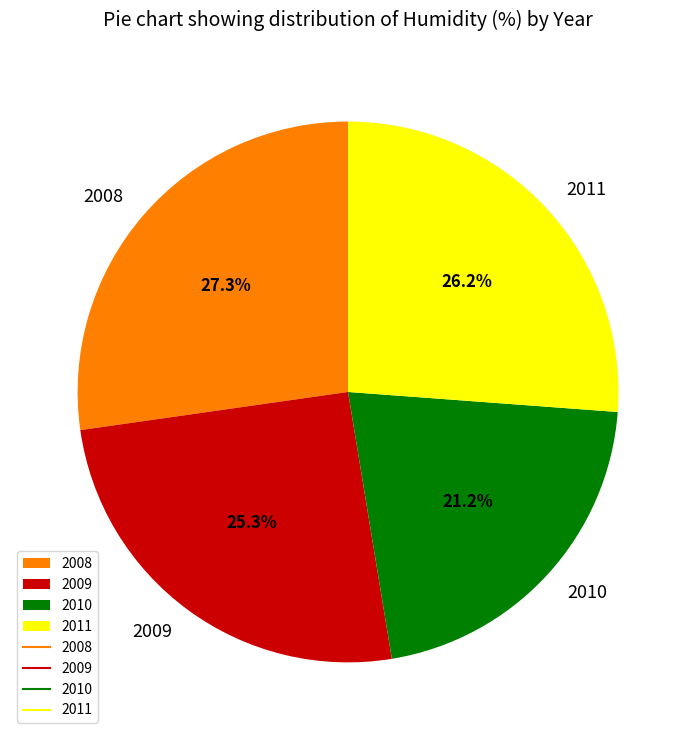

To the nearest percent, what portion does 2008 represent?

27%